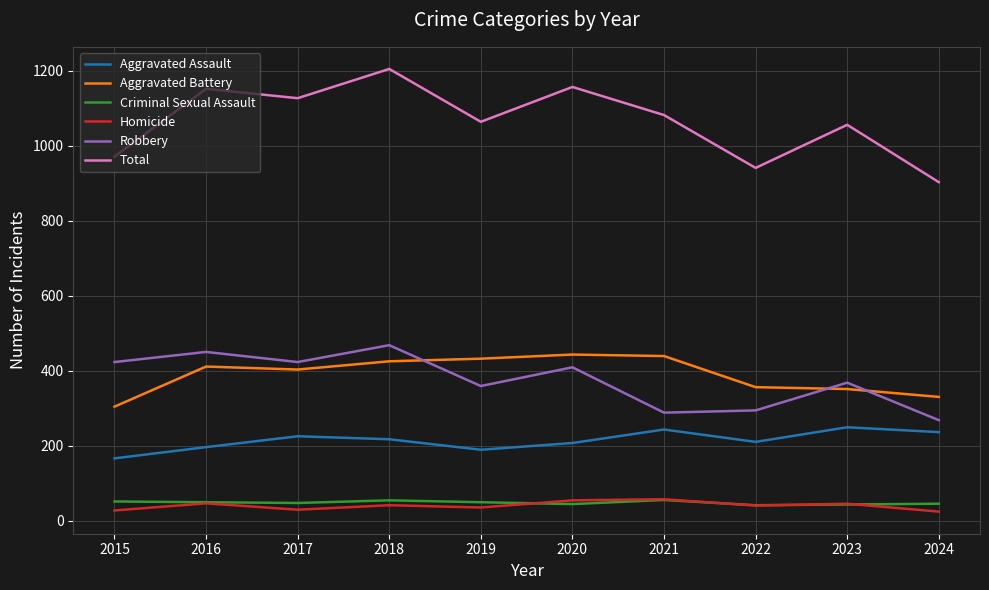

Which series has the widest spread of values?

Total